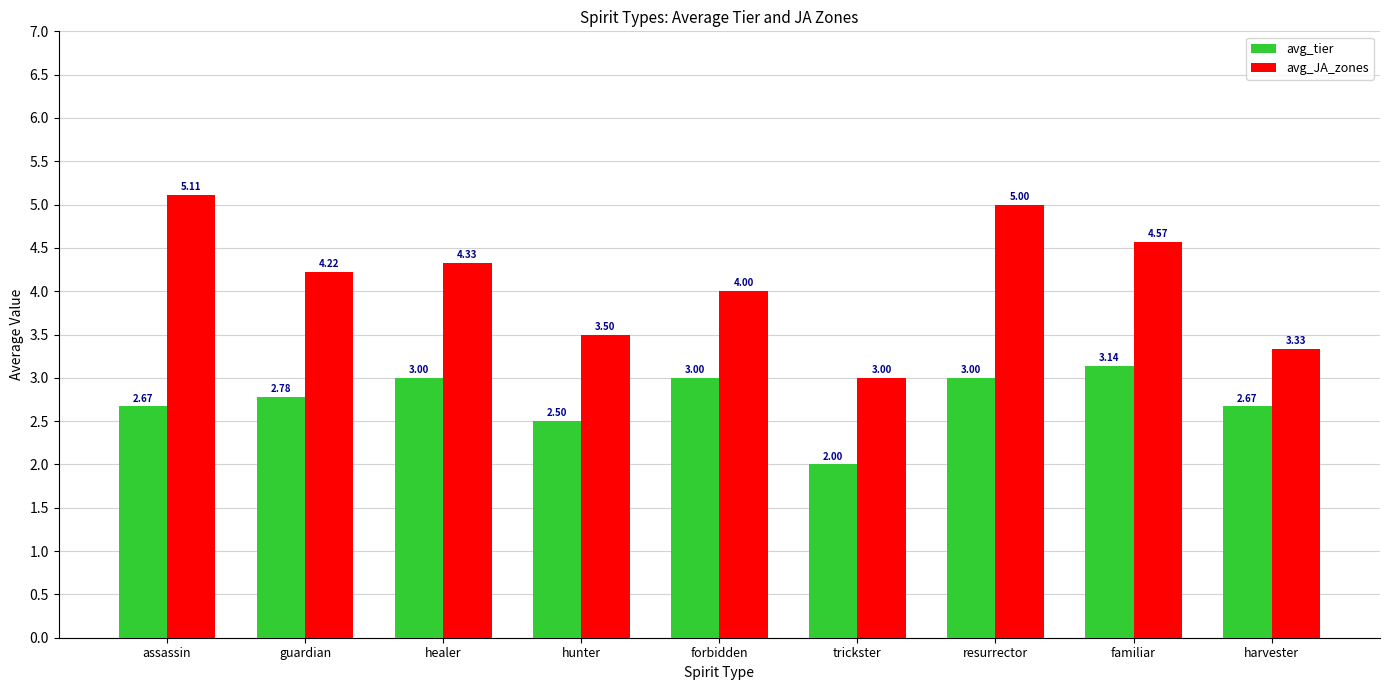

What is the greatest value displayed?

5.1